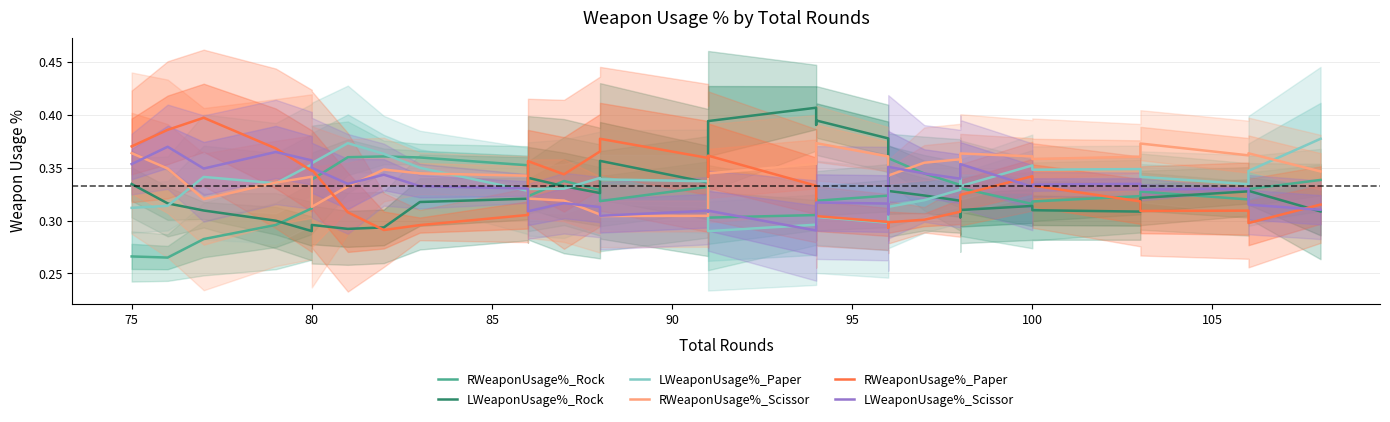

How many data points does each series have?

35